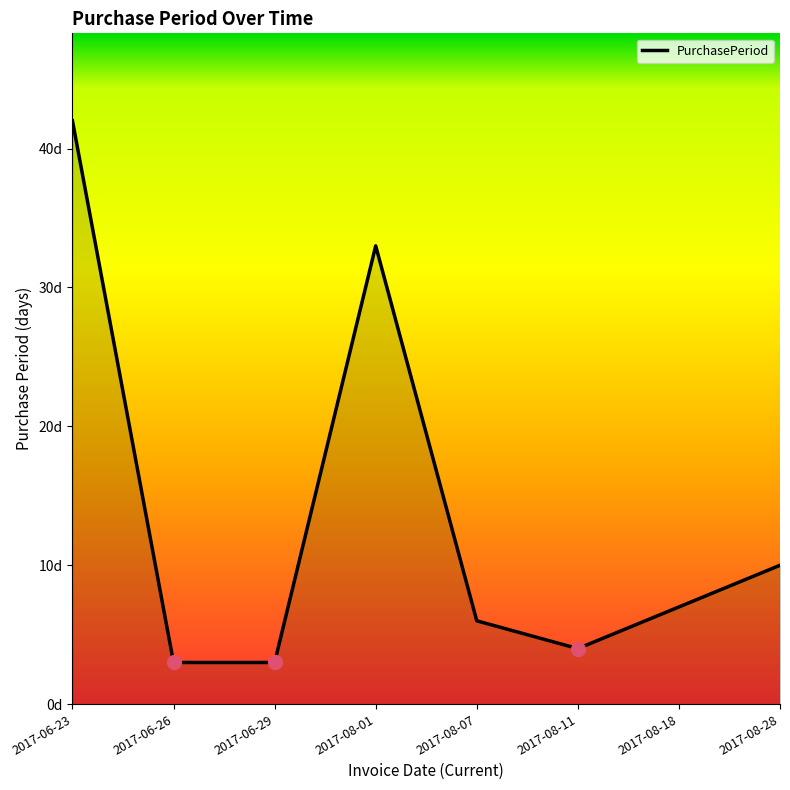

What is the average value?

14